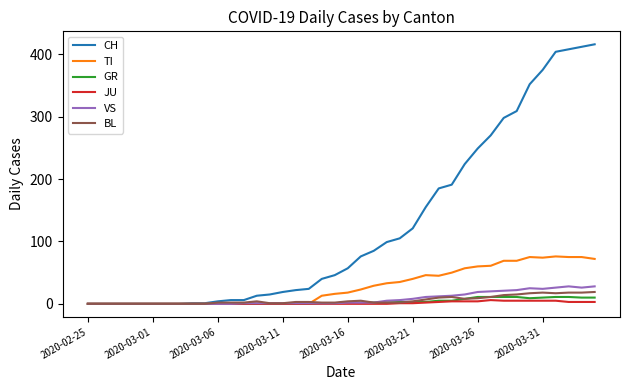

Which series has the largest range (max minus min)?

CH